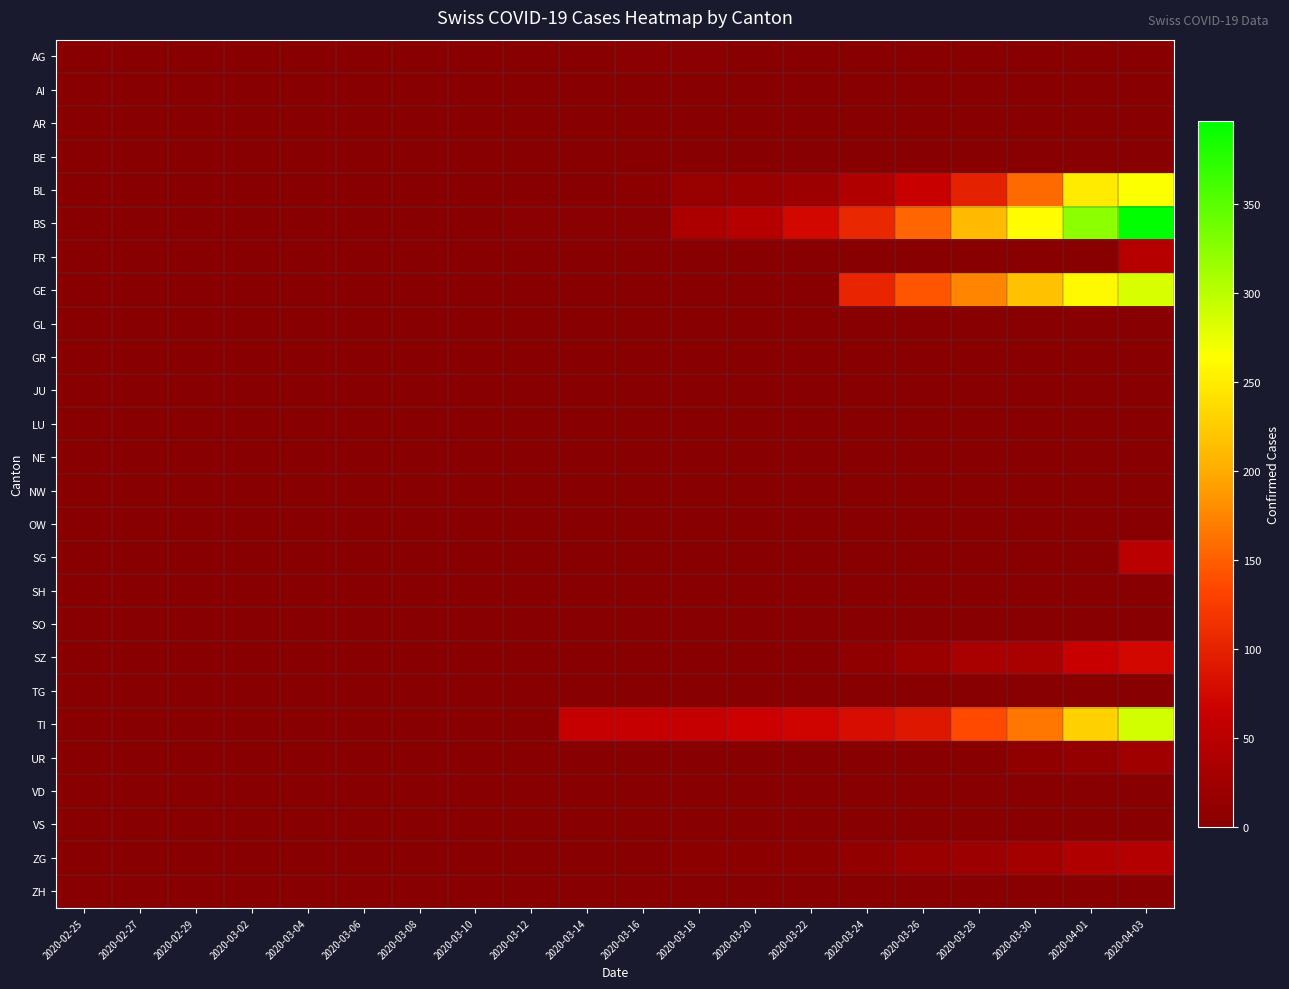

Reading right to left, extract all data points from this chart.

AG: 2020-04-03=0	2020-04-01=0	2020-03-30=0	2020-03-28=0	2020-03-26=0	2020-03-24=0	2020-03-22=0	2020-03-20=0	2020-03-18=4	2020-03-16=4	2020-03-14=0	2020-03-12=3	2020-03-10=2	2020-03-08=0	2020-03-06=1	2020-03-04=0	2020-03-02=0	2020-02-29=0	2020-02-27=0	2020-02-25=0
AI: 2020-04-03=0	2020-04-01=0	2020-03-30=0	2020-03-28=0	2020-03-26=0	2020-03-24=0	2020-03-22=0	2020-03-20=0	2020-03-18=0	2020-03-16=0	2020-03-14=0	2020-03-12=0	2020-03-10=0	2020-03-08=0	2020-03-06=0	2020-03-04=0	2020-03-02=0	2020-02-29=0	2020-02-27=0	2020-02-25=0
AR: 2020-04-03=0	2020-04-01=0	2020-03-30=0	2020-03-28=0	2020-03-26=0	2020-03-24=0	2020-03-22=0	2020-03-20=0	2020-03-18=0	2020-03-16=0	2020-03-14=0	2020-03-12=0	2020-03-10=0	2020-03-08=0	2020-03-06=0	2020-03-04=0	2020-03-02=0	2020-02-29=0	2020-02-27=0	2020-02-25=0
BE: 2020-04-03=0	2020-04-01=0	2020-03-30=0	2020-03-28=0	2020-03-26=0	2020-03-24=0	2020-03-22=0	2020-03-20=0	2020-03-18=0	2020-03-16=0	2020-03-14=0	2020-03-12=0	2020-03-10=0	2020-03-08=0	2020-03-06=0	2020-03-04=0	2020-03-02=0	2020-02-29=0	2020-02-27=0	2020-02-25=0
BL: 2020-04-03=266	2020-04-01=249	2020-03-30=158	2020-03-28=100	2020-03-26=65	2020-03-24=40	2020-03-22=21	2020-03-20=18	2020-03-18=16	2020-03-16=5	2020-03-14=2	2020-03-12=2	2020-03-10=2	2020-03-08=0	2020-03-06=0	2020-03-04=0	2020-03-02=0	2020-02-29=0	2020-02-27=0	2020-02-25=0
BS: 2020-04-03=397	2020-04-01=323	2020-03-30=263	2020-03-28=211	2020-03-26=155	2020-03-24=105	2020-03-22=73	2020-03-20=46	2020-03-18=36	2020-03-16=4	2020-03-14=4	2020-03-12=4	2020-03-10=0	2020-03-08=0	2020-03-06=0	2020-03-04=0	2020-03-02=0	2020-02-29=0	2020-02-27=0	2020-02-25=0
FR: 2020-04-03=46	2020-04-01=0	2020-03-30=0	2020-03-28=0	2020-03-26=0	2020-03-24=0	2020-03-22=0	2020-03-20=0	2020-03-18=0	2020-03-16=0	2020-03-14=0	2020-03-12=0	2020-03-10=0	2020-03-08=0	2020-03-06=0	2020-03-04=0	2020-03-02=0	2020-02-29=0	2020-02-27=0	2020-02-25=0
GE: 2020-04-03=284	2020-04-01=260	2020-03-30=216	2020-03-28=175	2020-03-26=144	2020-03-24=103	2020-03-22=0	2020-03-20=0	2020-03-18=0	2020-03-16=0	2020-03-14=0	2020-03-12=0	2020-03-10=0	2020-03-08=0	2020-03-06=0	2020-03-04=0	2020-03-02=0	2020-02-29=0	2020-02-27=0	2020-02-25=0
GL: 2020-04-03=0	2020-04-01=0	2020-03-30=0	2020-03-28=0	2020-03-26=0	2020-03-24=0	2020-03-22=0	2020-03-20=0	2020-03-18=0	2020-03-16=0	2020-03-14=0	2020-03-12=0	2020-03-10=0	2020-03-08=0	2020-03-06=0	2020-03-04=0	2020-03-02=0	2020-02-29=0	2020-02-27=0	2020-02-25=0
GR: 2020-04-03=0	2020-04-01=0	2020-03-30=0	2020-03-28=0	2020-03-26=0	2020-03-24=0	2020-03-22=0	2020-03-20=0	2020-03-18=0	2020-03-16=0	2020-03-14=0	2020-03-12=0	2020-03-10=0	2020-03-08=0	2020-03-06=0	2020-03-04=0	2020-03-02=0	2020-02-29=0	2020-02-27=0	2020-02-25=0
JU: 2020-04-03=0	2020-04-01=0	2020-03-30=0	2020-03-28=0	2020-03-26=0	2020-03-24=0	2020-03-22=0	2020-03-20=0	2020-03-18=0	2020-03-16=0	2020-03-14=0	2020-03-12=0	2020-03-10=0	2020-03-08=0	2020-03-06=0	2020-03-04=0	2020-03-02=0	2020-02-29=0	2020-02-27=0	2020-02-25=0
LU: 2020-04-03=0	2020-04-01=0	2020-03-30=0	2020-03-28=0	2020-03-26=0	2020-03-24=0	2020-03-22=0	2020-03-20=0	2020-03-18=0	2020-03-16=0	2020-03-14=0	2020-03-12=0	2020-03-10=0	2020-03-08=0	2020-03-06=0	2020-03-04=0	2020-03-02=0	2020-02-29=0	2020-02-27=0	2020-02-25=0
NE: 2020-04-03=0	2020-04-01=0	2020-03-30=0	2020-03-28=0	2020-03-26=0	2020-03-24=0	2020-03-22=0	2020-03-20=0	2020-03-18=0	2020-03-16=0	2020-03-14=0	2020-03-12=0	2020-03-10=0	2020-03-08=0	2020-03-06=0	2020-03-04=0	2020-03-02=0	2020-02-29=0	2020-02-27=0	2020-02-25=0
NW: 2020-04-03=0	2020-04-01=0	2020-03-30=0	2020-03-28=0	2020-03-26=0	2020-03-24=0	2020-03-22=0	2020-03-20=0	2020-03-18=0	2020-03-16=0	2020-03-14=0	2020-03-12=0	2020-03-10=0	2020-03-08=0	2020-03-06=0	2020-03-04=0	2020-03-02=0	2020-02-29=0	2020-02-27=0	2020-02-25=0
OW: 2020-04-03=0	2020-04-01=0	2020-03-30=0	2020-03-28=0	2020-03-26=0	2020-03-24=0	2020-03-22=0	2020-03-20=0	2020-03-18=0	2020-03-16=0	2020-03-14=0	2020-03-12=0	2020-03-10=0	2020-03-08=0	2020-03-06=0	2020-03-04=0	2020-03-02=0	2020-02-29=0	2020-02-27=0	2020-02-25=0
SG: 2020-04-03=50	2020-04-01=0	2020-03-30=0	2020-03-28=0	2020-03-26=0	2020-03-24=0	2020-03-22=0	2020-03-20=0	2020-03-18=0	2020-03-16=0	2020-03-14=0	2020-03-12=0	2020-03-10=0	2020-03-08=0	2020-03-06=0	2020-03-04=0	2020-03-02=0	2020-02-29=0	2020-02-27=0	2020-02-25=0
SH: 2020-04-03=0	2020-04-01=0	2020-03-30=0	2020-03-28=0	2020-03-26=0	2020-03-24=0	2020-03-22=0	2020-03-20=0	2020-03-18=0	2020-03-16=0	2020-03-14=0	2020-03-12=0	2020-03-10=0	2020-03-08=0	2020-03-06=0	2020-03-04=0	2020-03-02=0	2020-02-29=0	2020-02-27=0	2020-02-25=0
SO: 2020-04-03=0	2020-04-01=0	2020-03-30=0	2020-03-28=0	2020-03-26=0	2020-03-24=0	2020-03-22=0	2020-03-20=0	2020-03-18=0	2020-03-16=0	2020-03-14=0	2020-03-12=0	2020-03-10=0	2020-03-08=0	2020-03-06=0	2020-03-04=0	2020-03-02=0	2020-02-29=0	2020-02-27=0	2020-02-25=0
SZ: 2020-04-03=75	2020-04-01=65	2020-03-30=33	2020-03-28=33	2020-03-26=20	2020-03-24=10	2020-03-22=0	2020-03-20=0	2020-03-18=0	2020-03-16=0	2020-03-14=0	2020-03-12=0	2020-03-10=0	2020-03-08=0	2020-03-06=0	2020-03-04=0	2020-03-02=0	2020-02-29=0	2020-02-27=0	2020-02-25=0
TG: 2020-04-03=0	2020-04-01=0	2020-03-30=0	2020-03-28=0	2020-03-26=0	2020-03-24=0	2020-03-22=0	2020-03-20=0	2020-03-18=0	2020-03-16=0	2020-03-14=0	2020-03-12=0	2020-03-10=0	2020-03-08=0	2020-03-06=0	2020-03-04=0	2020-03-02=0	2020-02-29=0	2020-02-27=0	2020-02-25=0
TI: 2020-04-03=287	2020-04-01=229	2020-03-30=165	2020-03-28=136	2020-03-26=91	2020-03-24=80	2020-03-22=70	2020-03-20=67	2020-03-18=62	2020-03-16=61	2020-03-14=61	2020-03-12=0	2020-03-10=0	2020-03-08=0	2020-03-06=0	2020-03-04=0	2020-03-02=0	2020-02-29=0	2020-02-27=0	2020-02-25=0
UR: 2020-04-03=26	2020-04-01=13	2020-03-30=9	2020-03-28=3	2020-03-26=2	2020-03-24=1	2020-03-22=0	2020-03-20=0	2020-03-18=0	2020-03-16=0	2020-03-14=0	2020-03-12=0	2020-03-10=0	2020-03-08=0	2020-03-06=0	2020-03-04=0	2020-03-02=0	2020-02-29=0	2020-02-27=0	2020-02-25=0
VD: 2020-04-03=0	2020-04-01=0	2020-03-30=0	2020-03-28=0	2020-03-26=0	2020-03-24=0	2020-03-22=0	2020-03-20=0	2020-03-18=0	2020-03-16=0	2020-03-14=0	2020-03-12=0	2020-03-10=0	2020-03-08=0	2020-03-06=0	2020-03-04=0	2020-03-02=0	2020-02-29=0	2020-02-27=0	2020-02-25=0
VS: 2020-04-03=0	2020-04-01=0	2020-03-30=0	2020-03-28=0	2020-03-26=0	2020-03-24=0	2020-03-22=0	2020-03-20=0	2020-03-18=0	2020-03-16=0	2020-03-14=0	2020-03-12=0	2020-03-10=0	2020-03-08=0	2020-03-06=0	2020-03-04=0	2020-03-02=0	2020-02-29=0	2020-02-27=0	2020-02-25=0
ZG: 2020-04-03=44	2020-04-01=40	2020-03-30=29	2020-03-28=21	2020-03-26=18	2020-03-24=12	2020-03-22=5	2020-03-20=5	2020-03-18=5	2020-03-16=0	2020-03-14=0	2020-03-12=0	2020-03-10=0	2020-03-08=0	2020-03-06=0	2020-03-04=0	2020-03-02=0	2020-02-29=0	2020-02-27=0	2020-02-25=0
ZH: 2020-04-03=0	2020-04-01=0	2020-03-30=0	2020-03-28=0	2020-03-26=0	2020-03-24=0	2020-03-22=0	2020-03-20=0	2020-03-18=0	2020-03-16=0	2020-03-14=0	2020-03-12=0	2020-03-10=0	2020-03-08=0	2020-03-06=0	2020-03-04=0	2020-03-02=0	2020-02-29=0	2020-02-27=0	2020-02-25=0